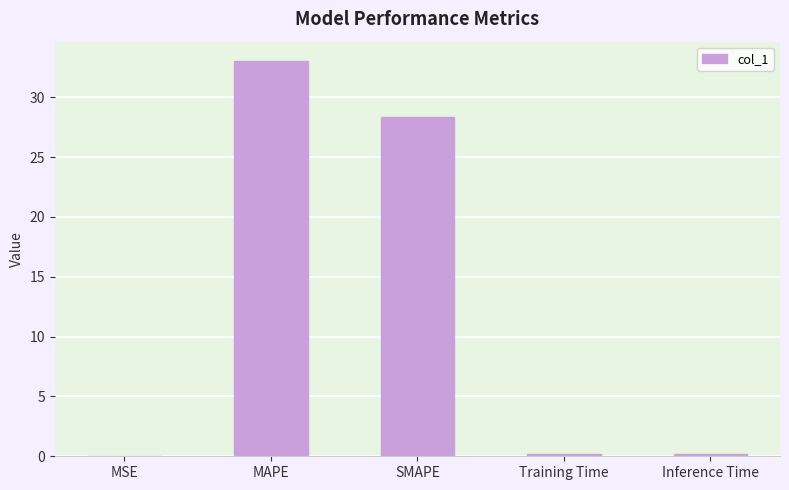

True or false: the data shows 17.5 at MAPE.

False